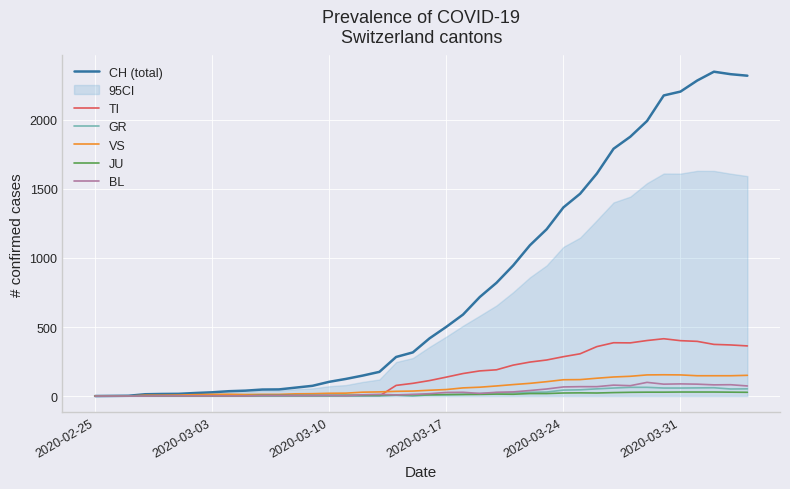

True or false: BL and GR cross at least once.

False